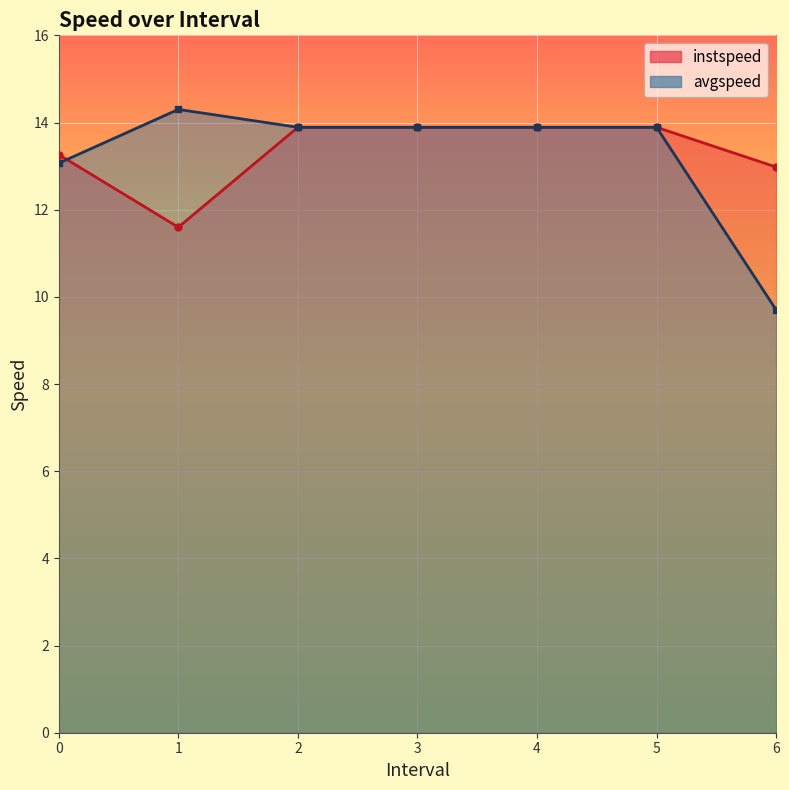

What is the maximum value shown in the chart?

14.3